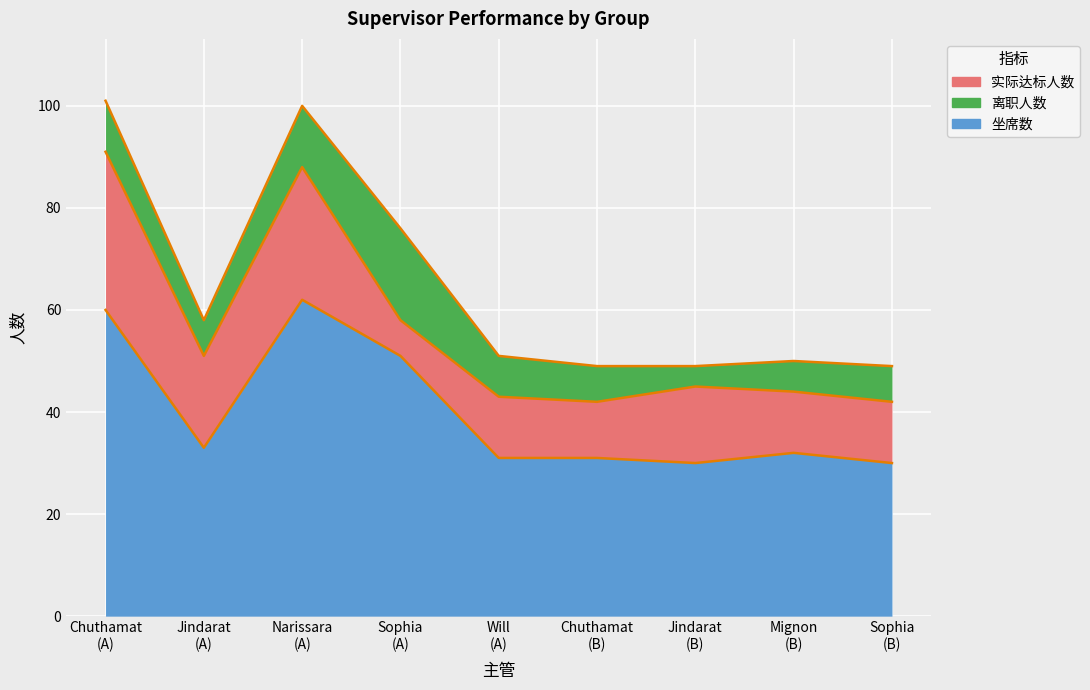

True or false: 离职人数 has a value of 7 at Chuthamat
(B).

True